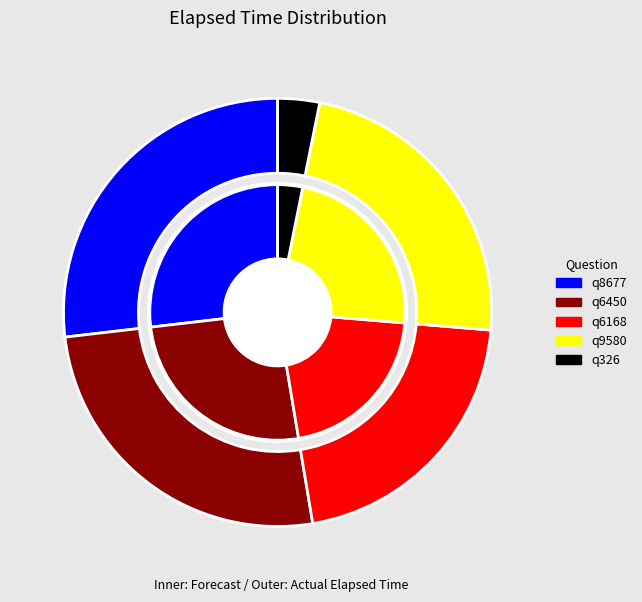

What percentage is the q6168 slice, to the nearest percent?

21%